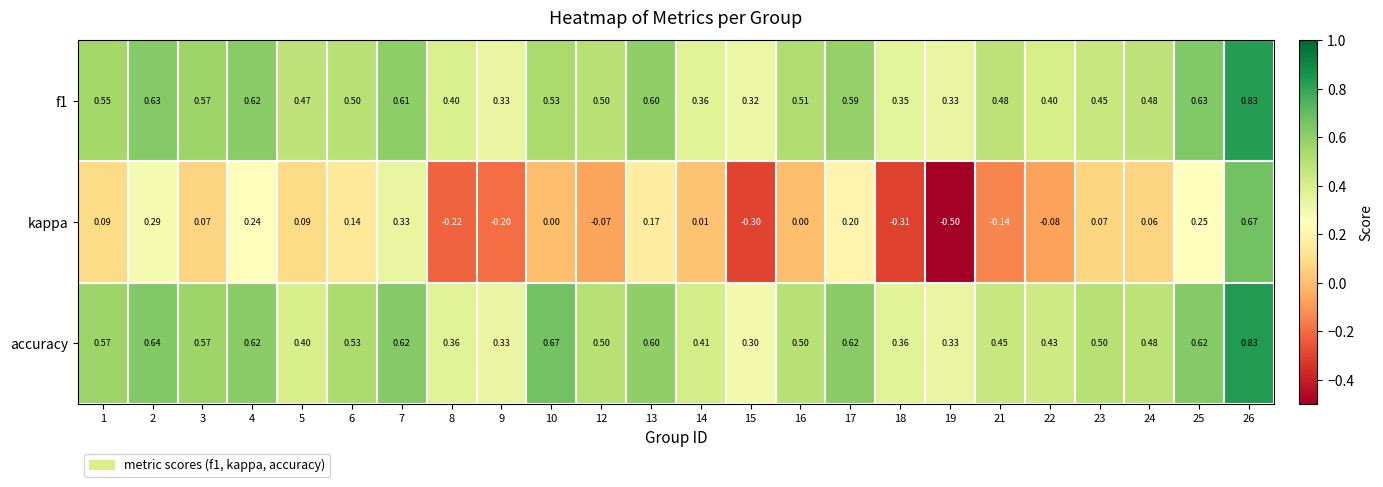

At which category is the sum across all series the highest?

26